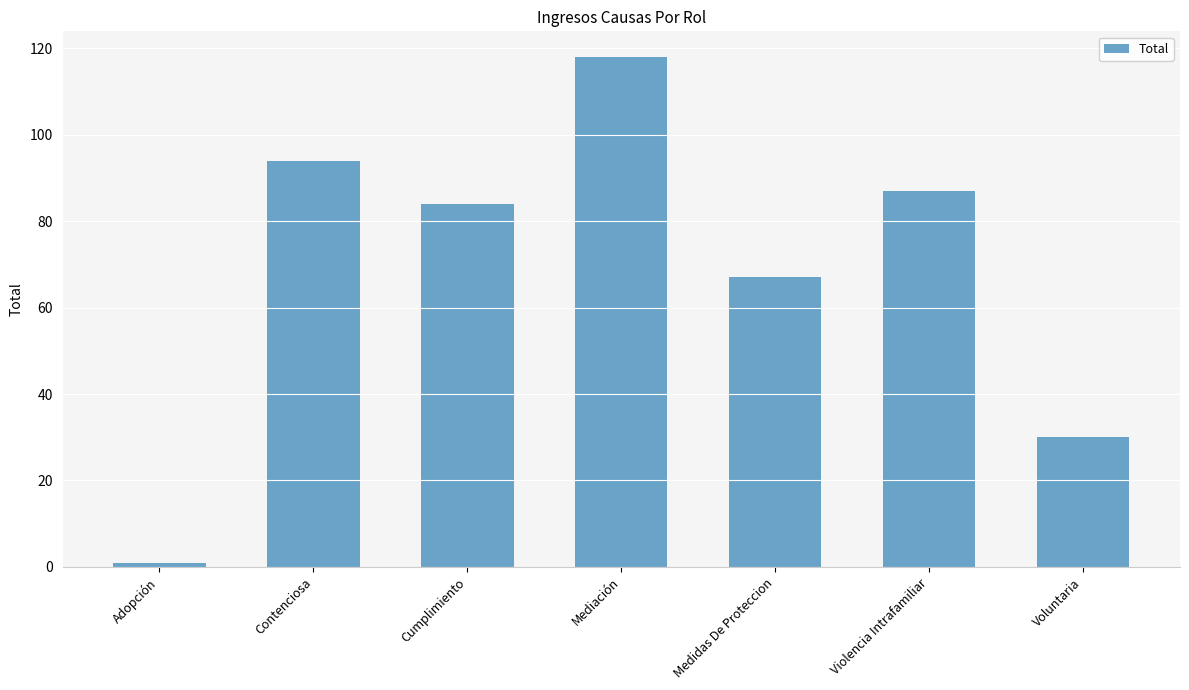

What is the sum of the values at Cumplimiento and Adopción?

85